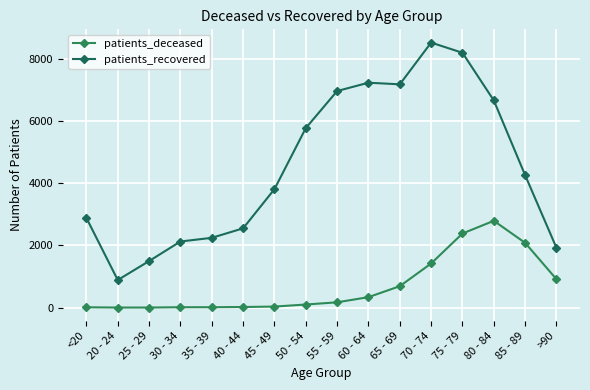

True or false: patients_recovered has a value of 3556 at 65 - 69.

False